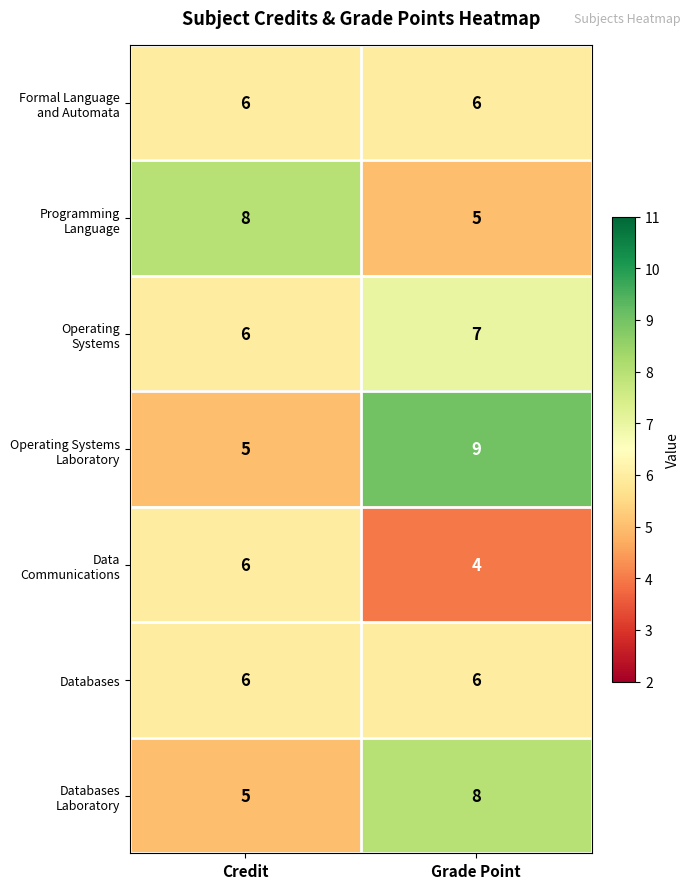

How many distinct data groups are displayed?

7